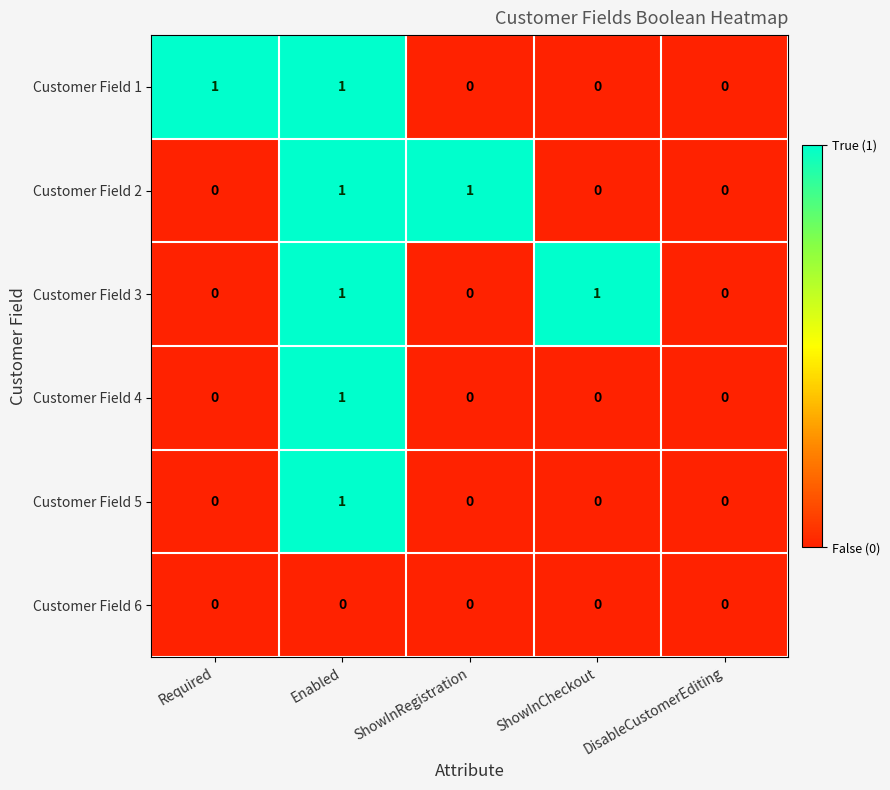

How many distinct data groups are displayed?

6